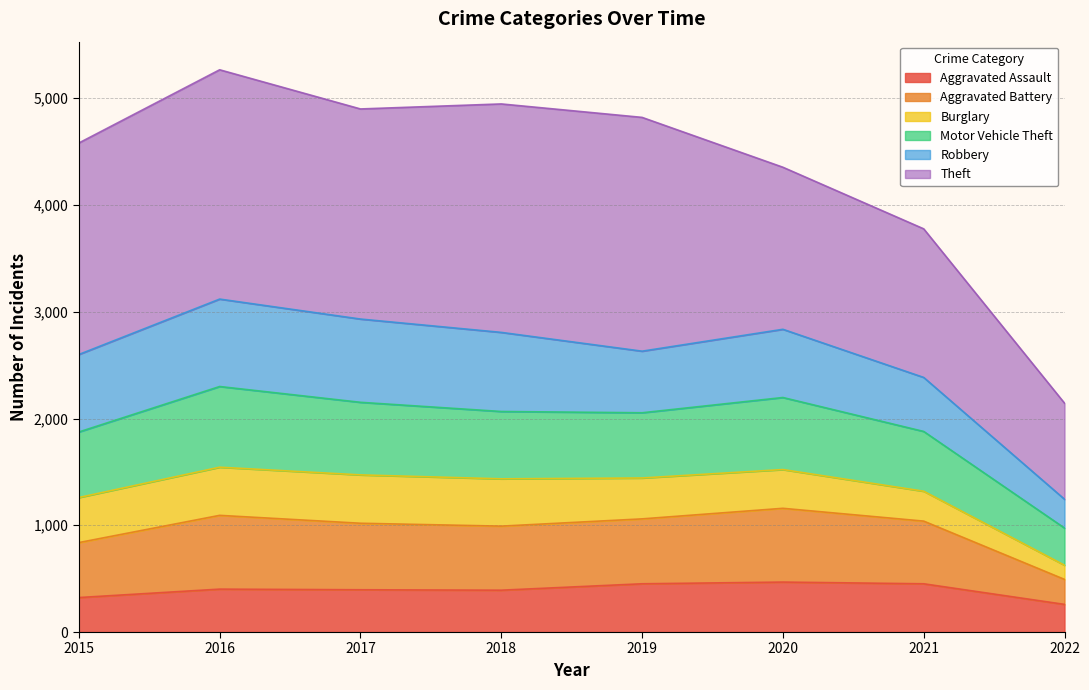

Does the chart have visible grid lines?

Yes